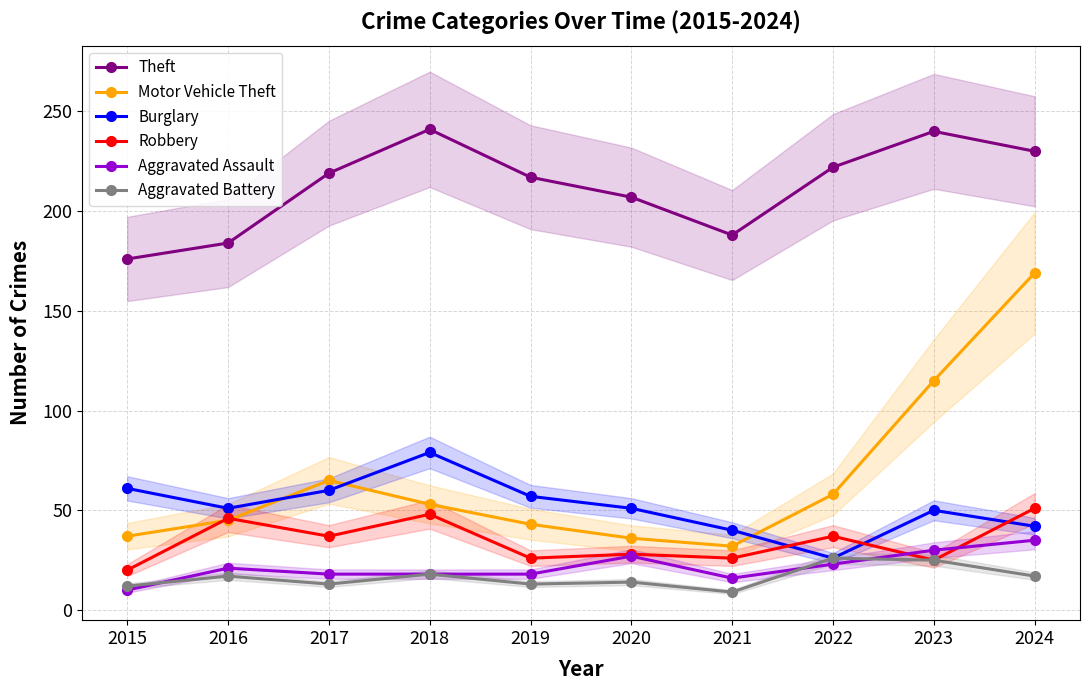

Reading left to right, transcribe all the data shown in this chart.

Theft: 176	184	219	241	217	207	188	222	240	230
Motor Vehicle Theft: 37	45	65	53	43	36	32	58	115	169
Burglary: 61	51	60	79	57	51	40	26	50	42
Robbery: 20	46	37	48	26	28	26	37	25	51
Aggravated Assault: 10	21	18	18	18	27	16	23	30	35
Aggravated Battery: 12	17	13	18	13	14	9	26	25	17